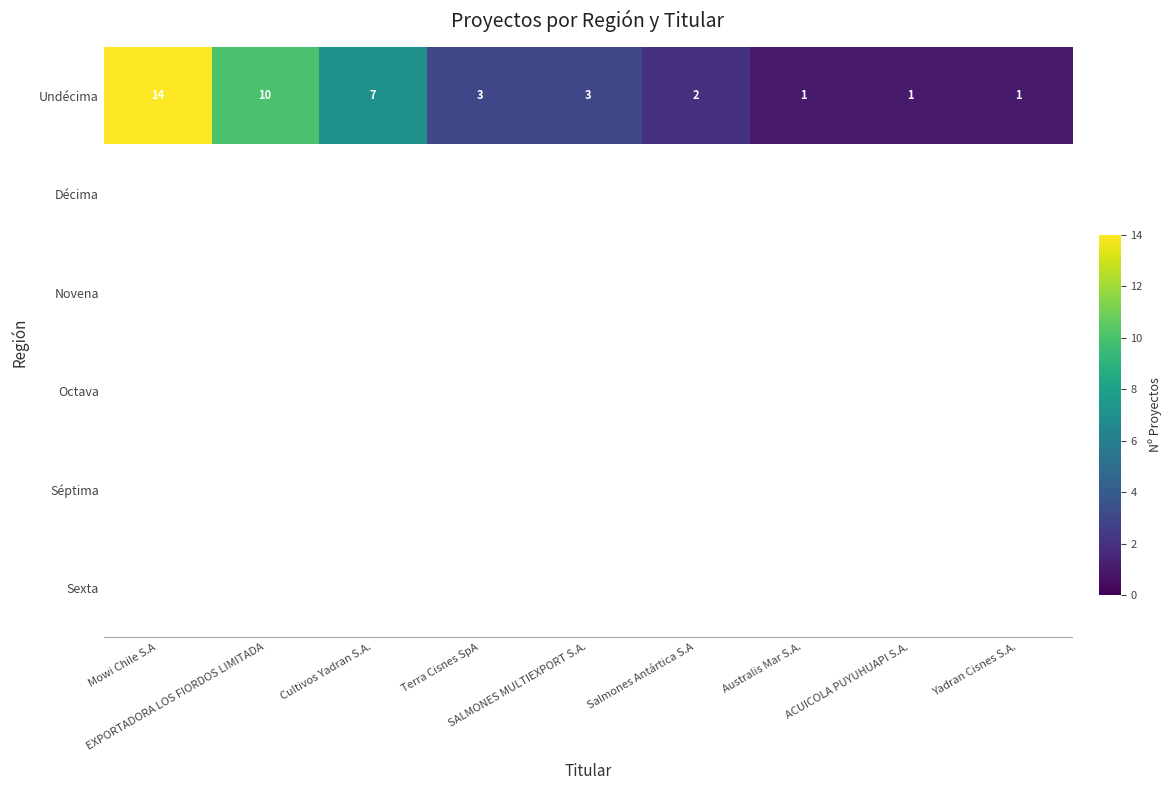

Which series changed the most between Mowi Chile S.A and Terra Cisnes SpA?

Undécima